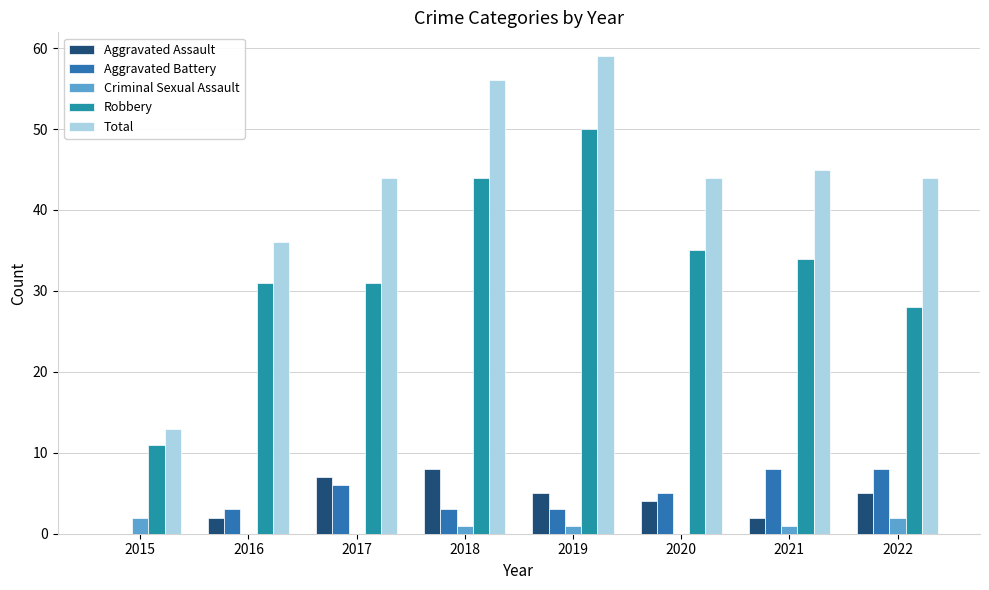

How many groups of bars are there?

8